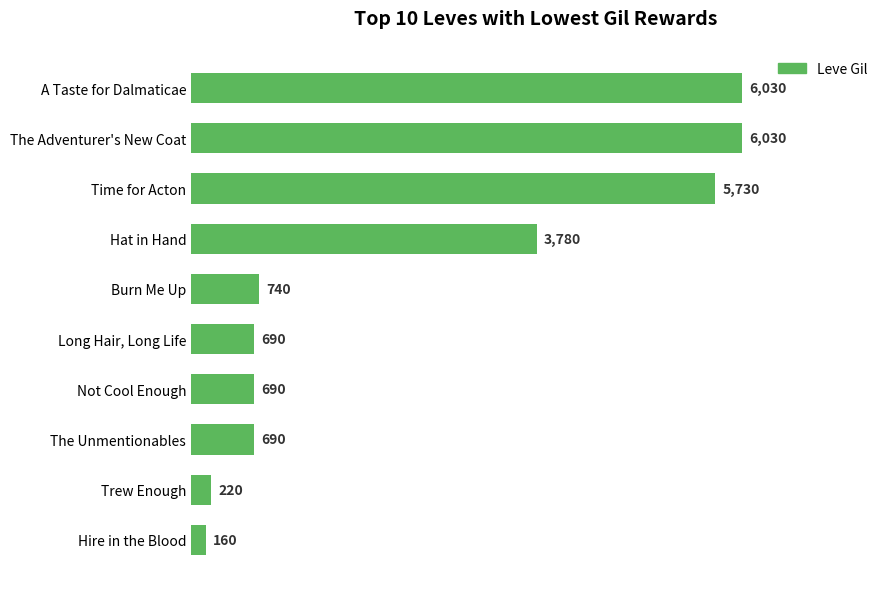

Reading bottom to top, transcribe all the data shown in this chart.

Hire in the Blood=160	Trew Enough=220	The Unmentionables=690	Not Cool Enough=690	Long Hair, Long Life=690	Burn Me Up=740	Hat in Hand=3780	Time for Acton=5730	The Adventurer's New Coat=6030	A Taste for Dalmaticae=6030